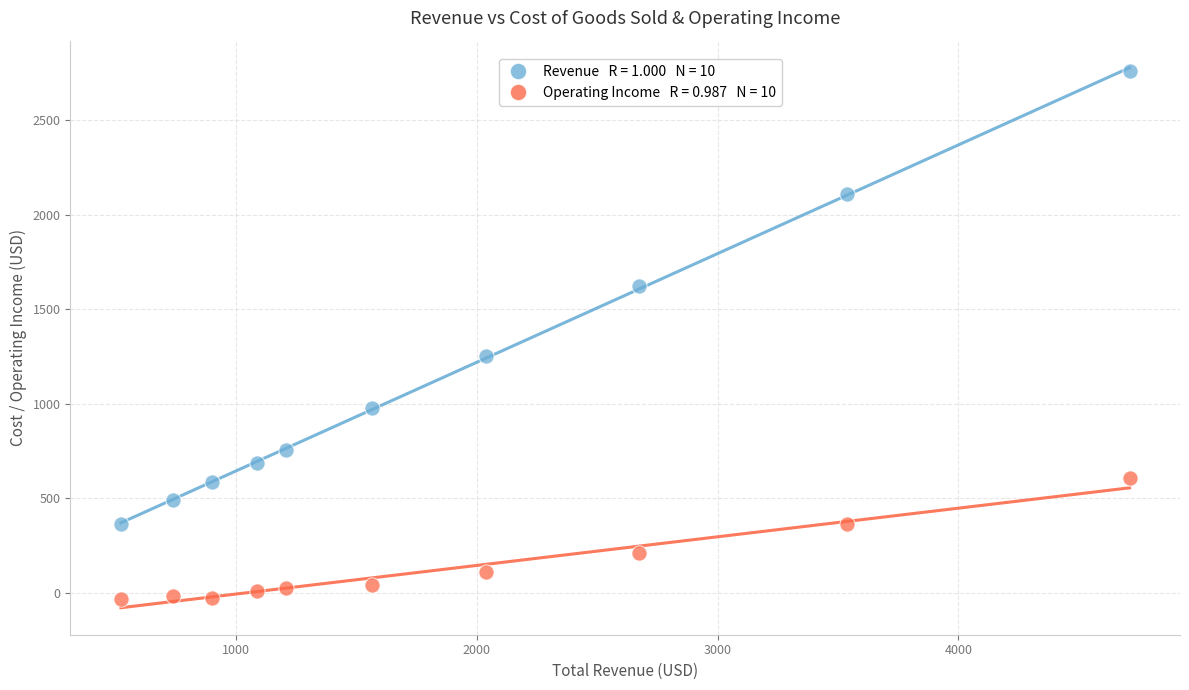

Across all series, what Y value is closest to 1363?

1255.2